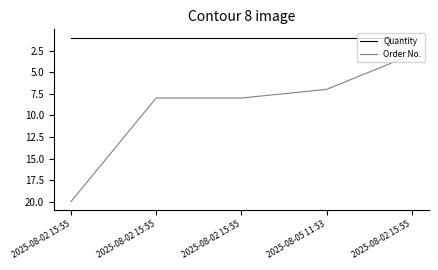

What is the label of the 3rd point from the right?

2025-08-02 15:55